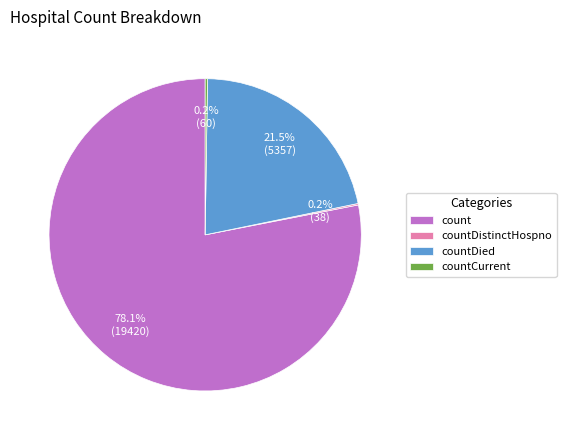

What is the ratio of the value at count to the value at countDied?

3.6